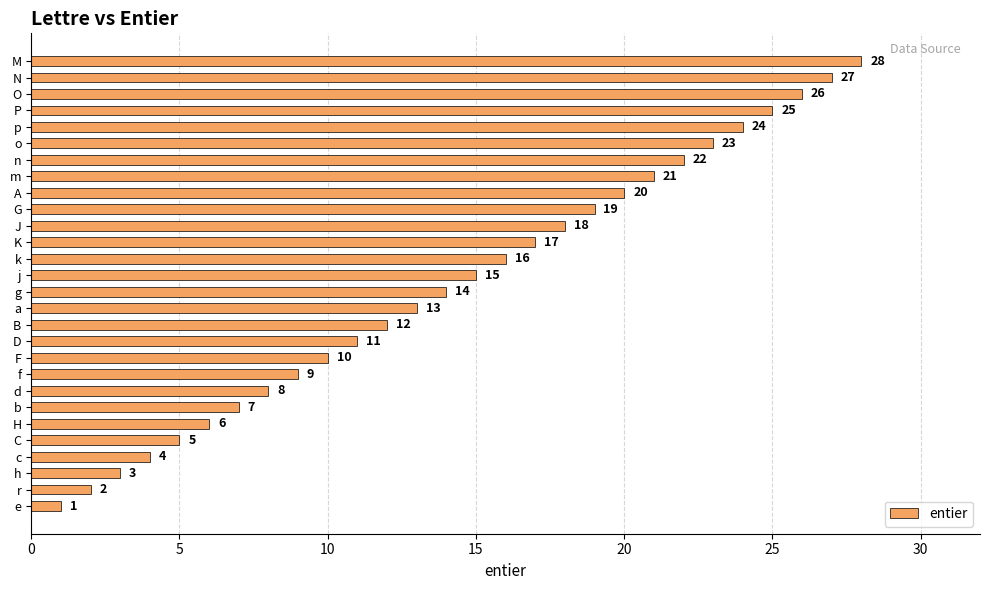

What is the change in value from a to A?

+7